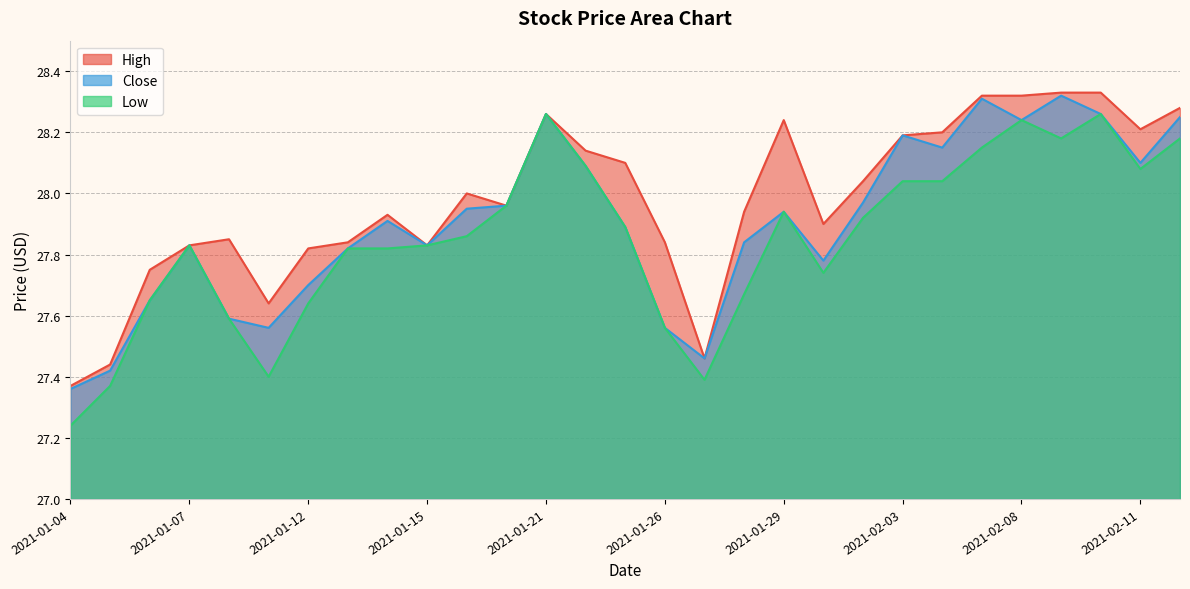

What position from the left is 2021-01-28?

18